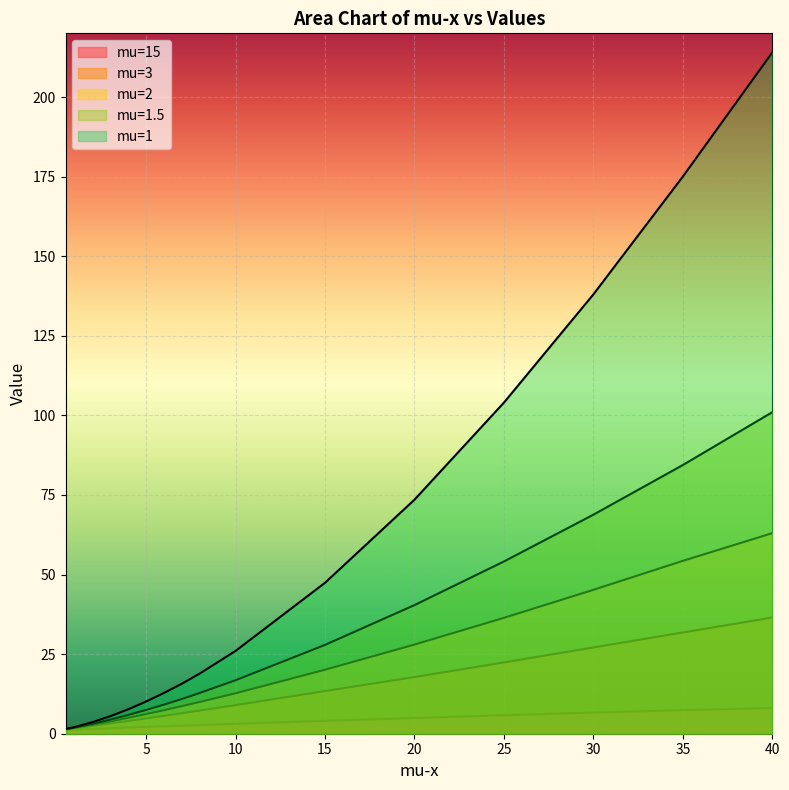

Which series has the largest total across all categories?

mu=1